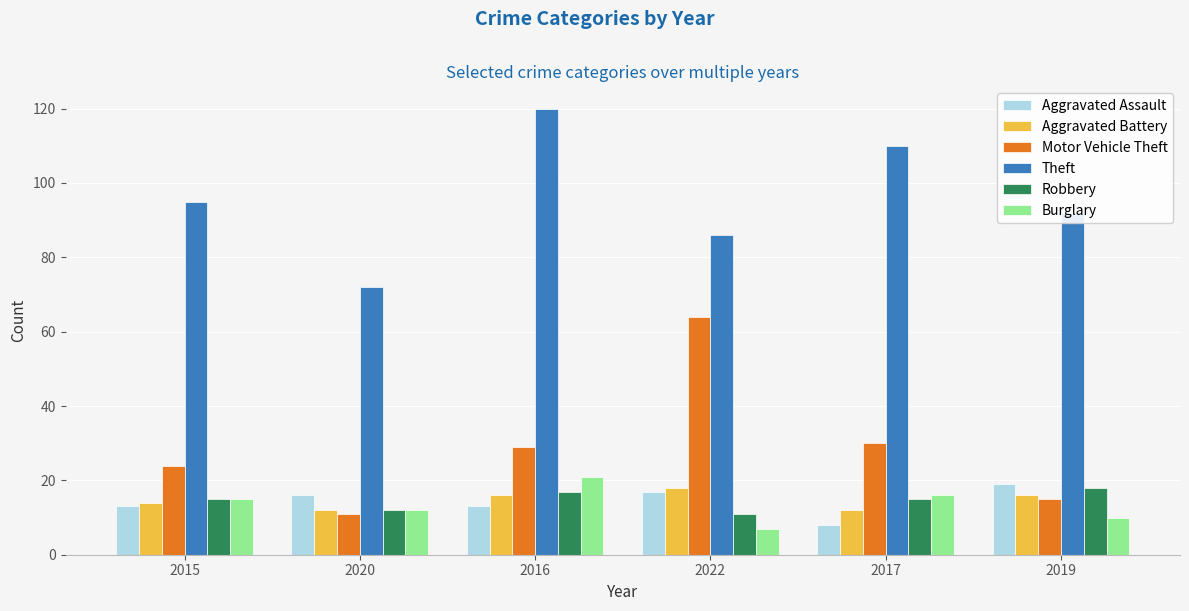

What is the approximate value of Robbery at 2015?

15